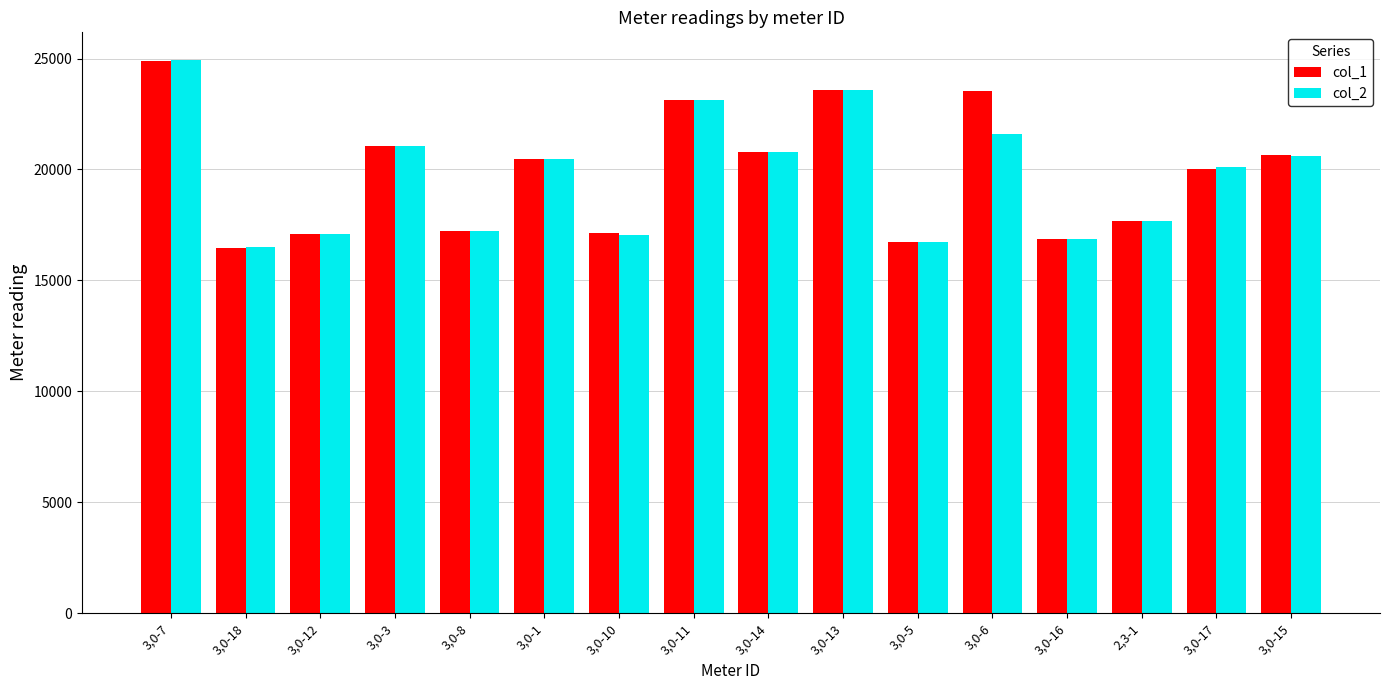

Rank the series at 3,0-6 from highest to lowest value.

col_1, col_2